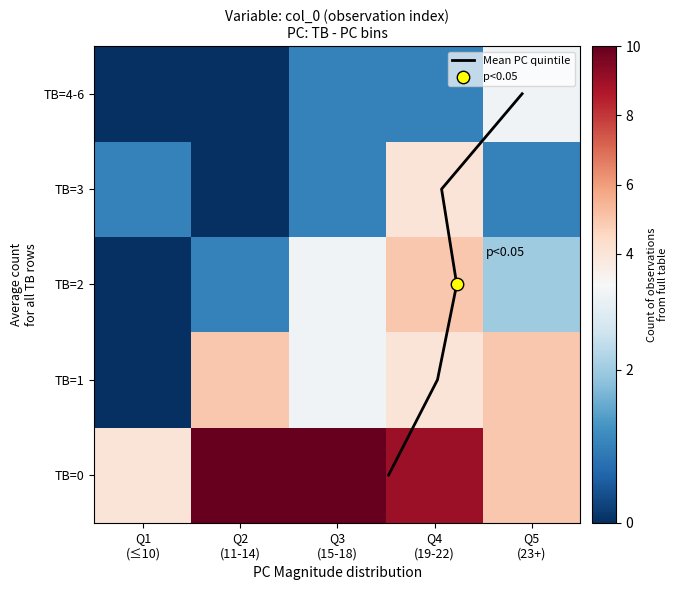

What is the average value of the Mean PC quintile series?

2